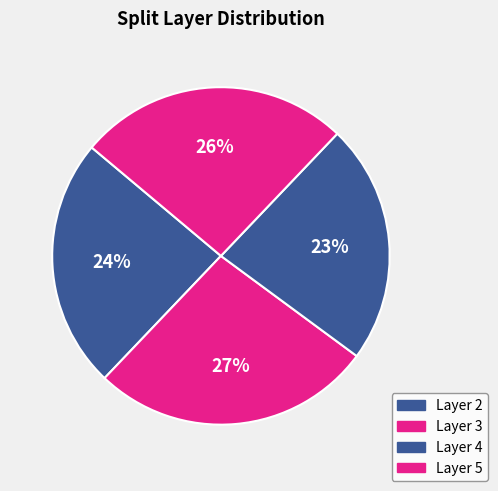

How many segments does this pie chart have?

4